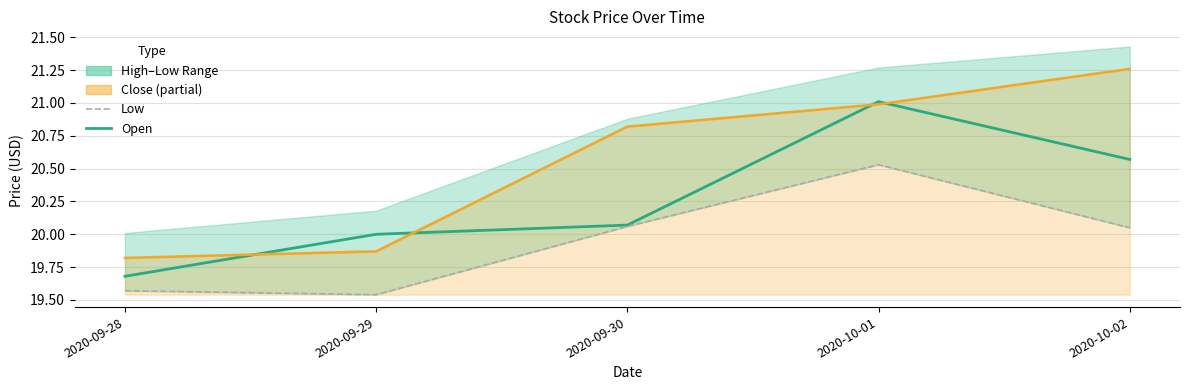

Reading right to left, extract all data points from this chart.

Open: 20.6	21.0	20.1	20.0	19.7
Close: 21.3	21.0	20.8	19.9	19.8
Low: 20.0	20.5	20.1	19.5	19.6